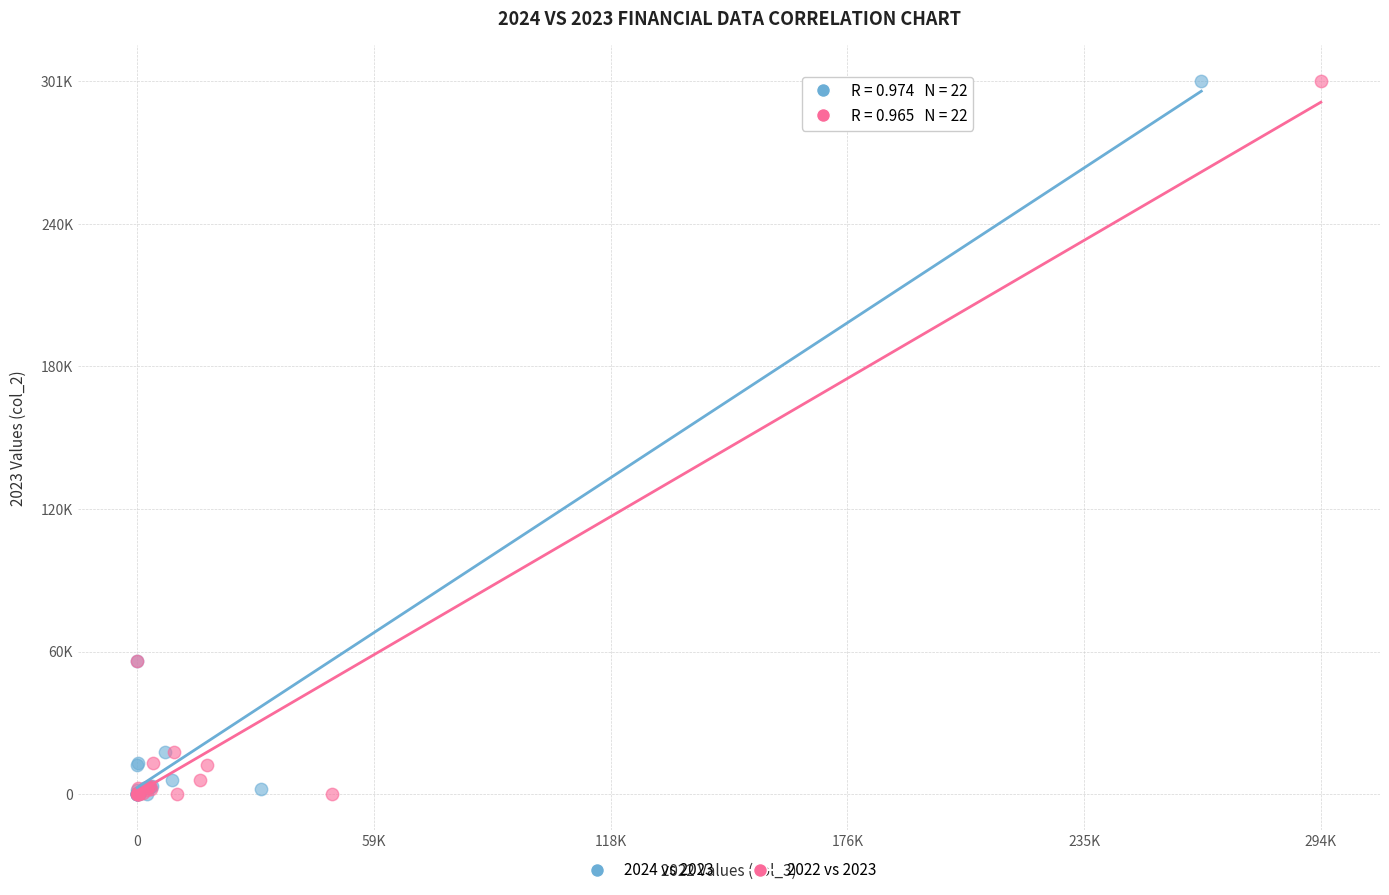

What are all the series names shown in the legend?

2024 vs 2023, 2022 vs 2023